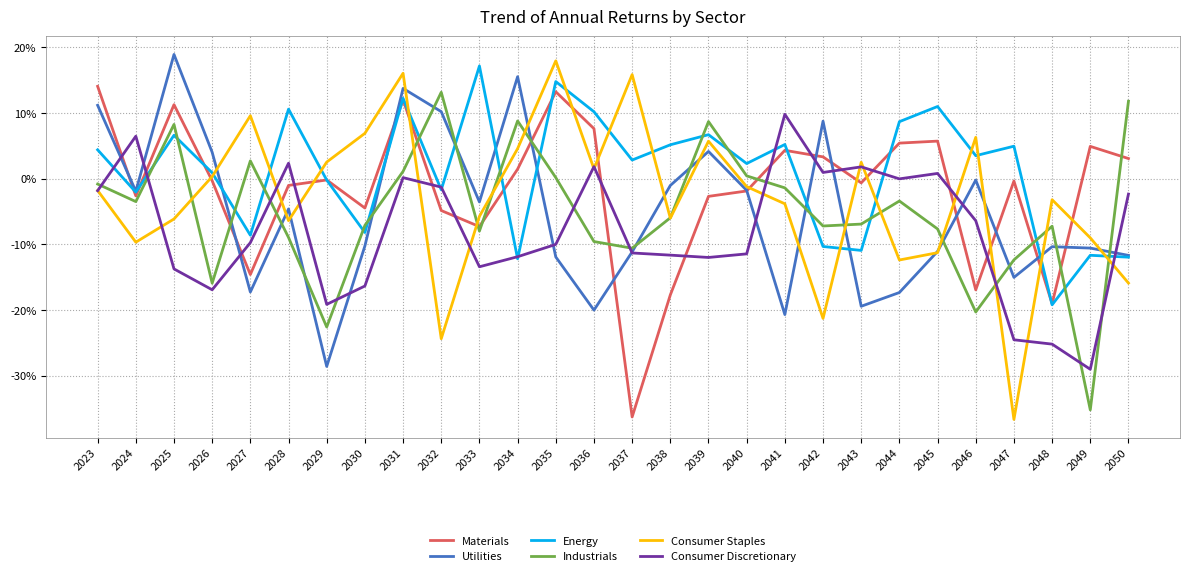

What is the sum of all Utilities values?

-142.5